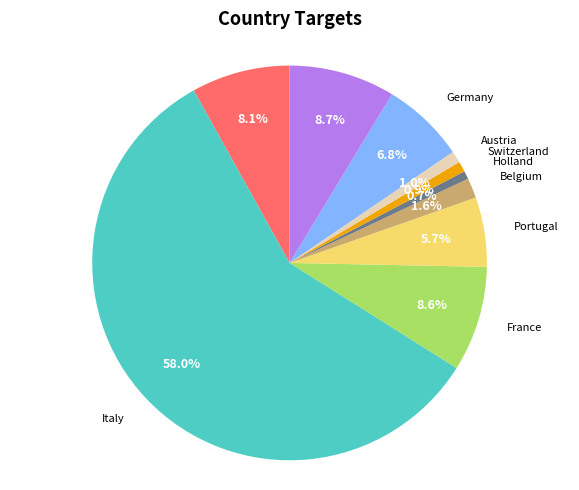

Does any single category account for the majority?

Yes